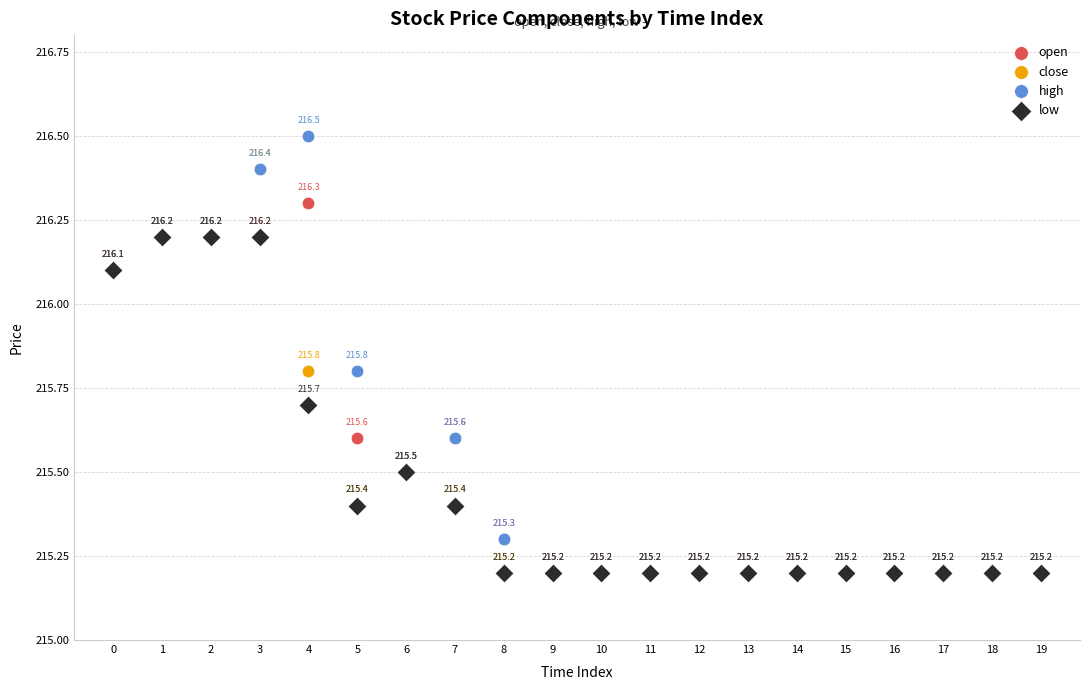

Across all series, what Y value is closest to 215?

215.2